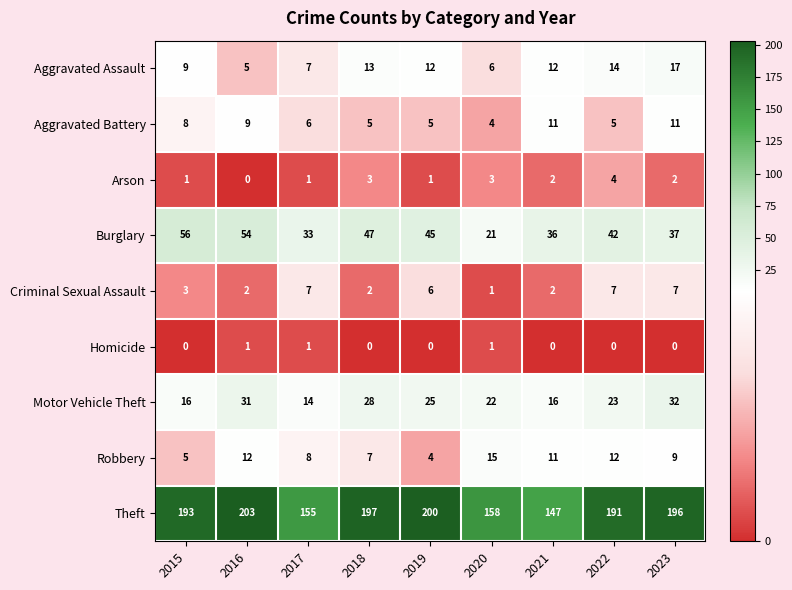

Rank the series at 2022 from lowest to highest value.

Homicide, Arson, Aggravated Battery, Criminal Sexual Assault, Robbery, Aggravated Assault, Motor Vehicle Theft, Burglary, Theft